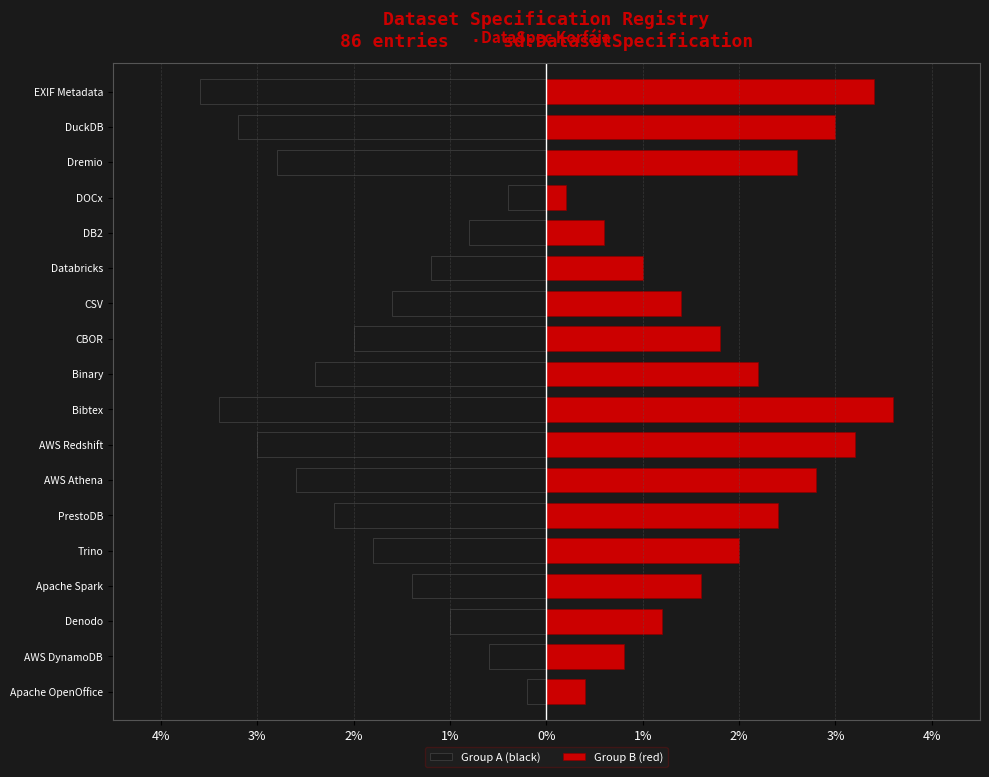

Reading left to right, list all the values displayed in this chart.

Group A (black): -0.2	-0.6	-1.0	-1.4	-1.8	-2.2	-2.6	-3.0	-3.4	-2.4	-2.0	-1.6	-1.2	-0.8	-0.4	-2.8	-3.2	-3.6
Group B (red): 0.4	0.8	1.2	1.6	2.0	2.4	2.8	3.2	3.6	2.2	1.8	1.4	1.0	0.6	0.2	2.6	3.0	3.4